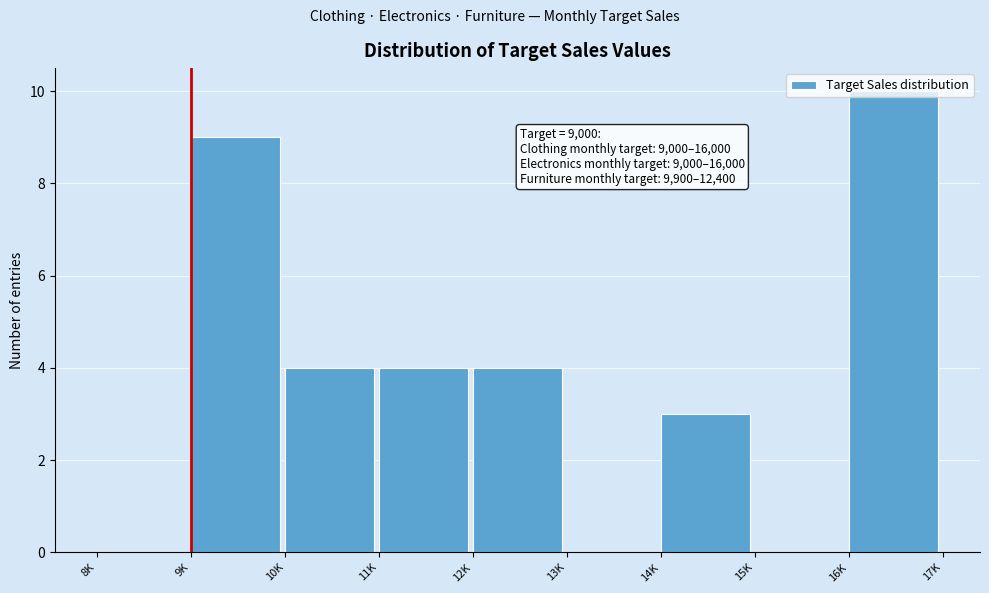

What is the sum of all values?

34